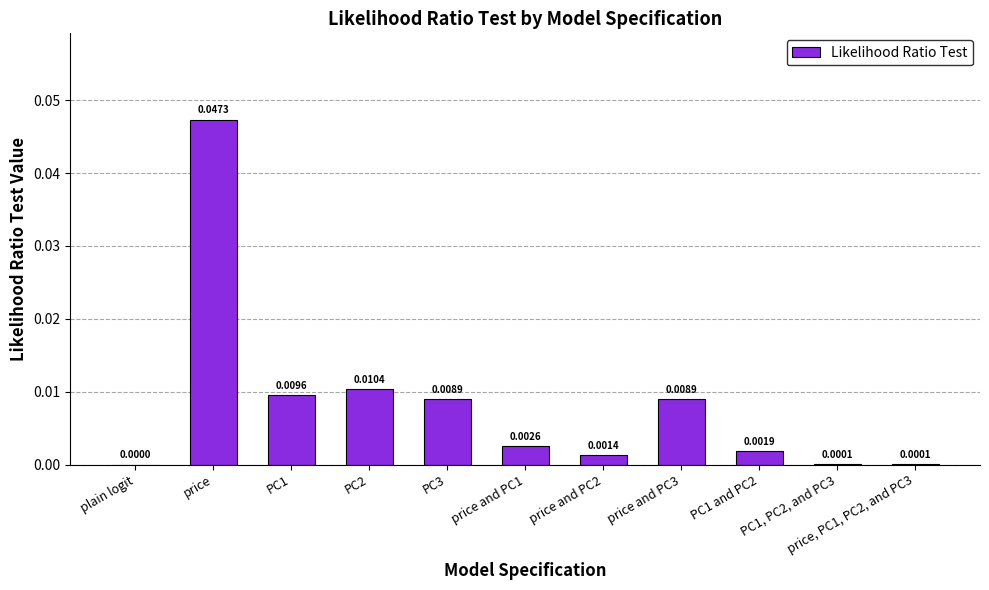

Which has a higher value, PC3 or price?

price